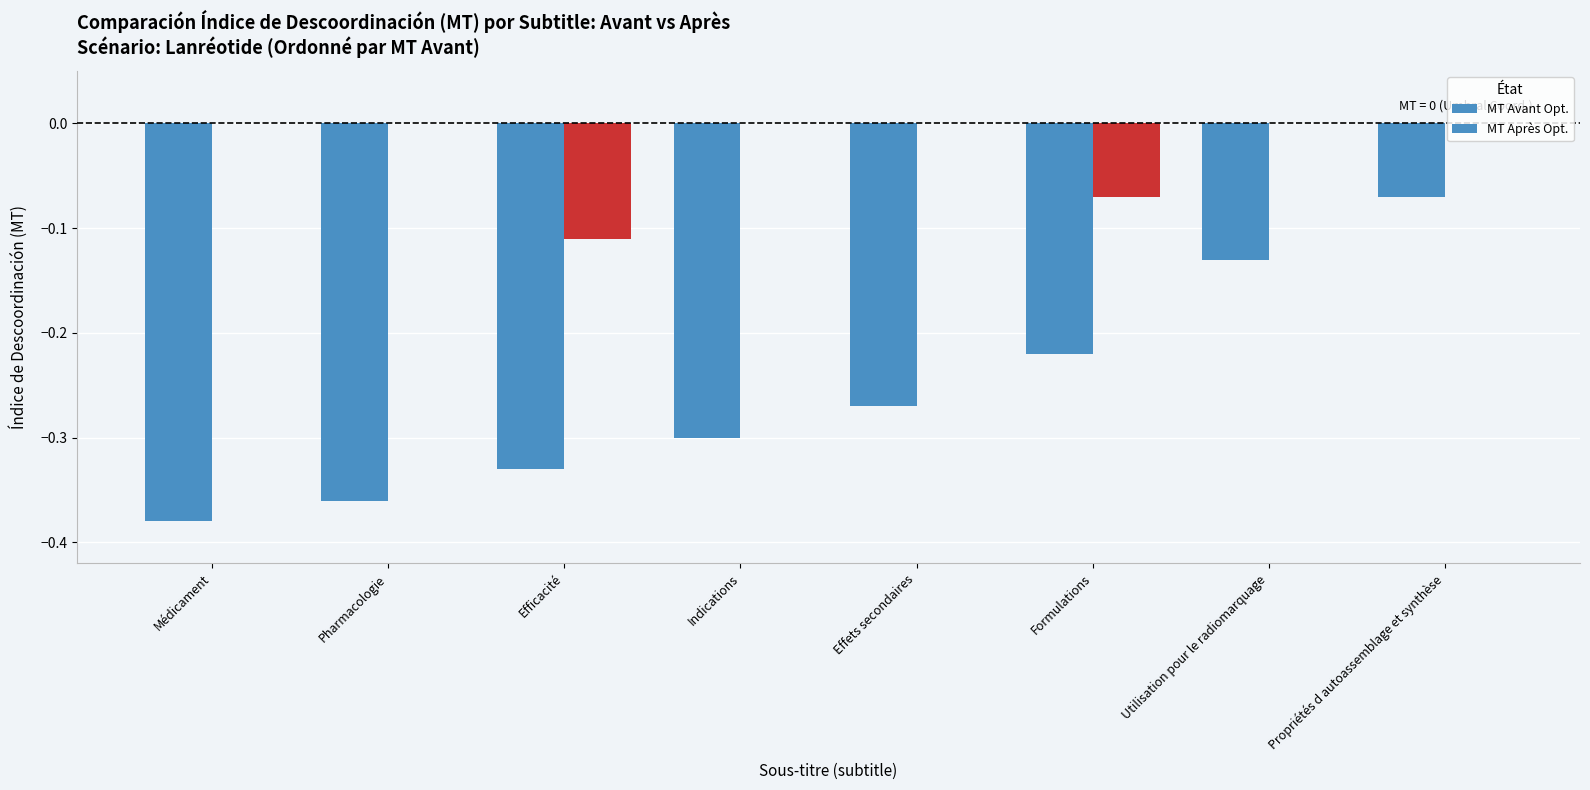

Does the chart contain stacked bars?

No